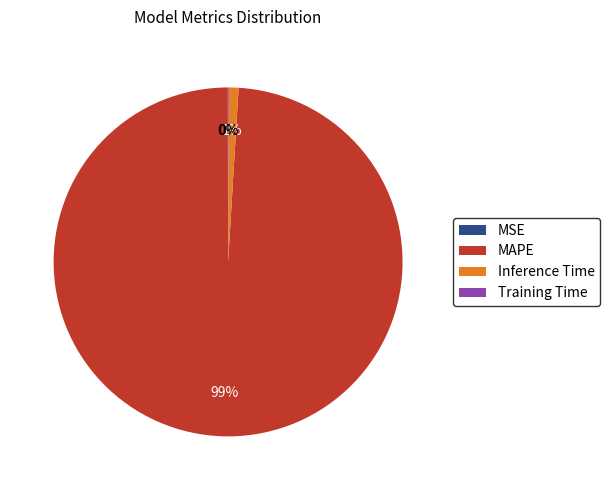

To the nearest percent, what is the average slice percentage?

25%